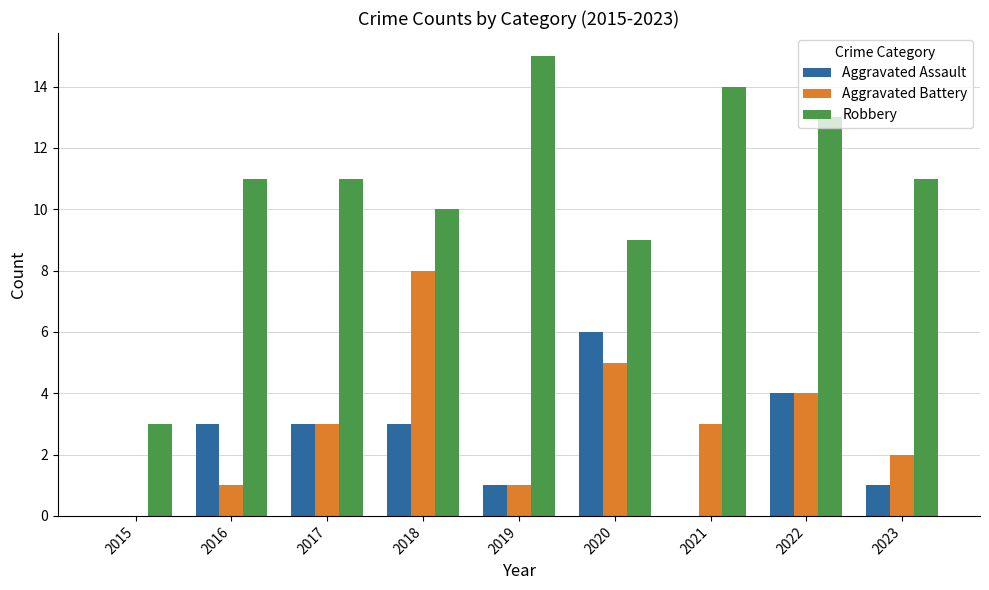

True or false: Robbery has a value of 6 at 2023.

False